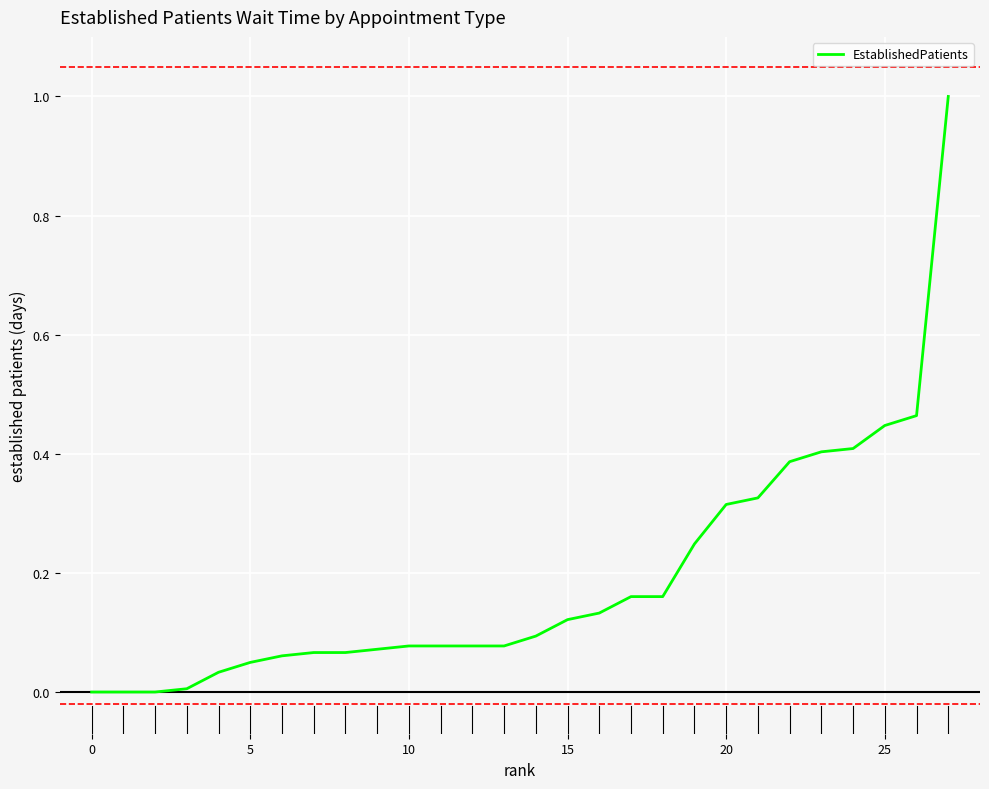

What is the maximum value shown in the chart?

1.0